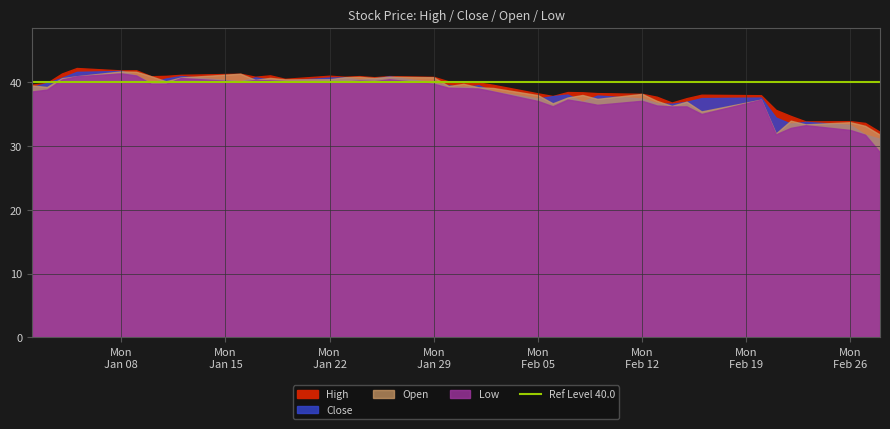

What is the maximum value for High?

42.3